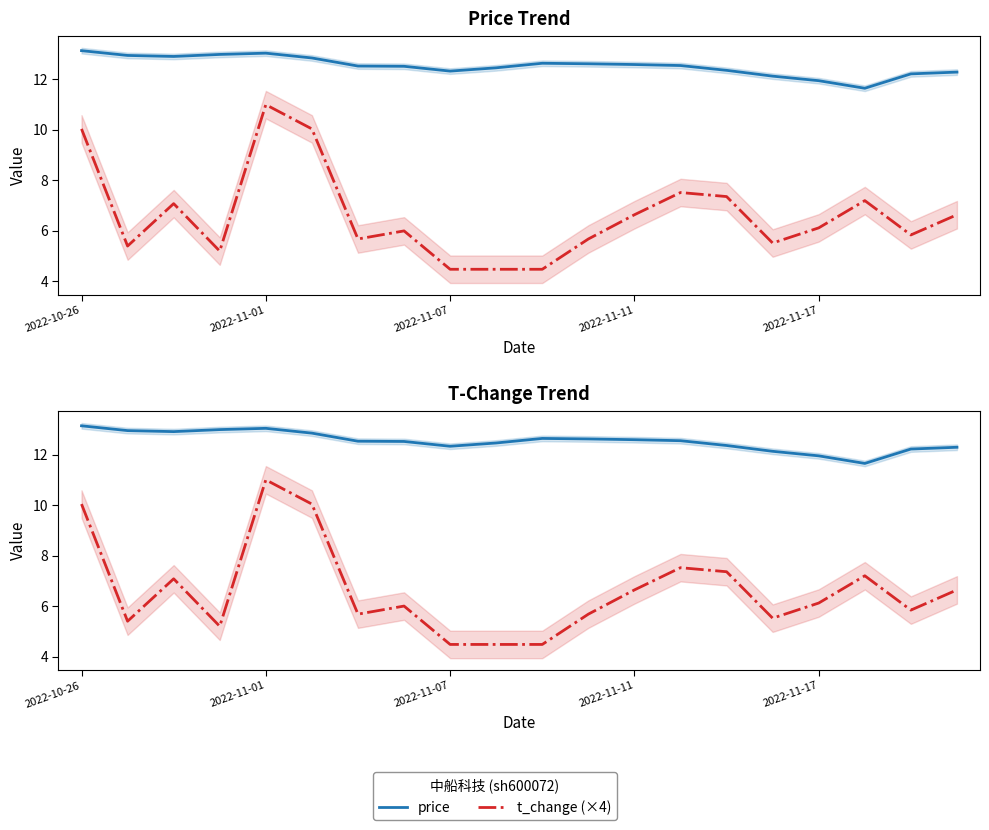

What is the value of the price point at the 13th from the left?

12.6